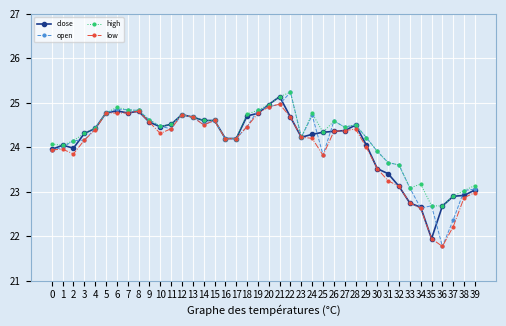

The high series shows 35.9 at 2. True or false?

False